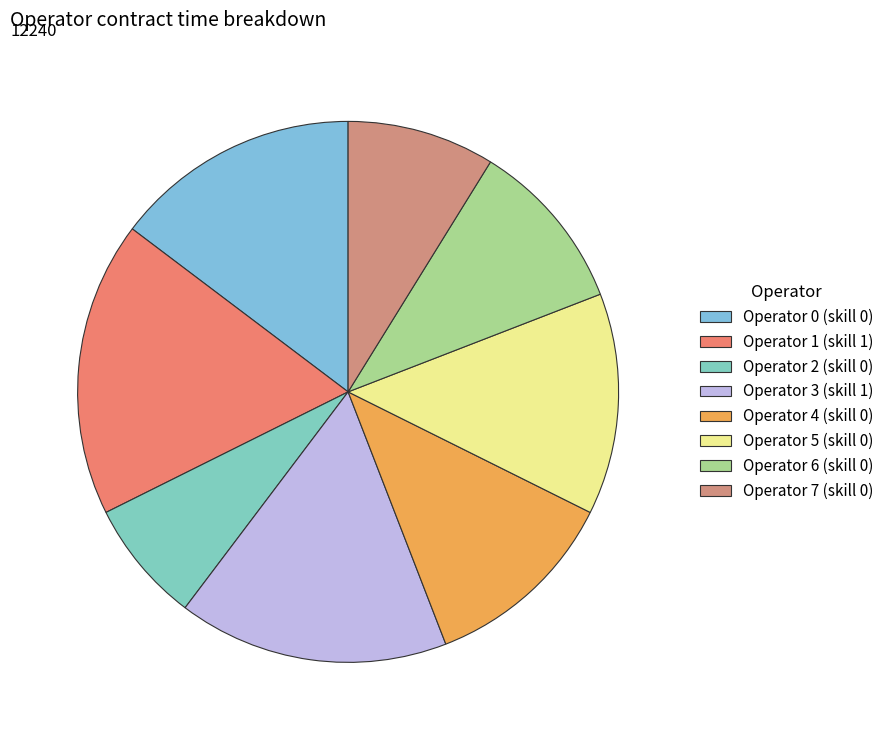

To the nearest percent, what is the average slice percentage?

12%